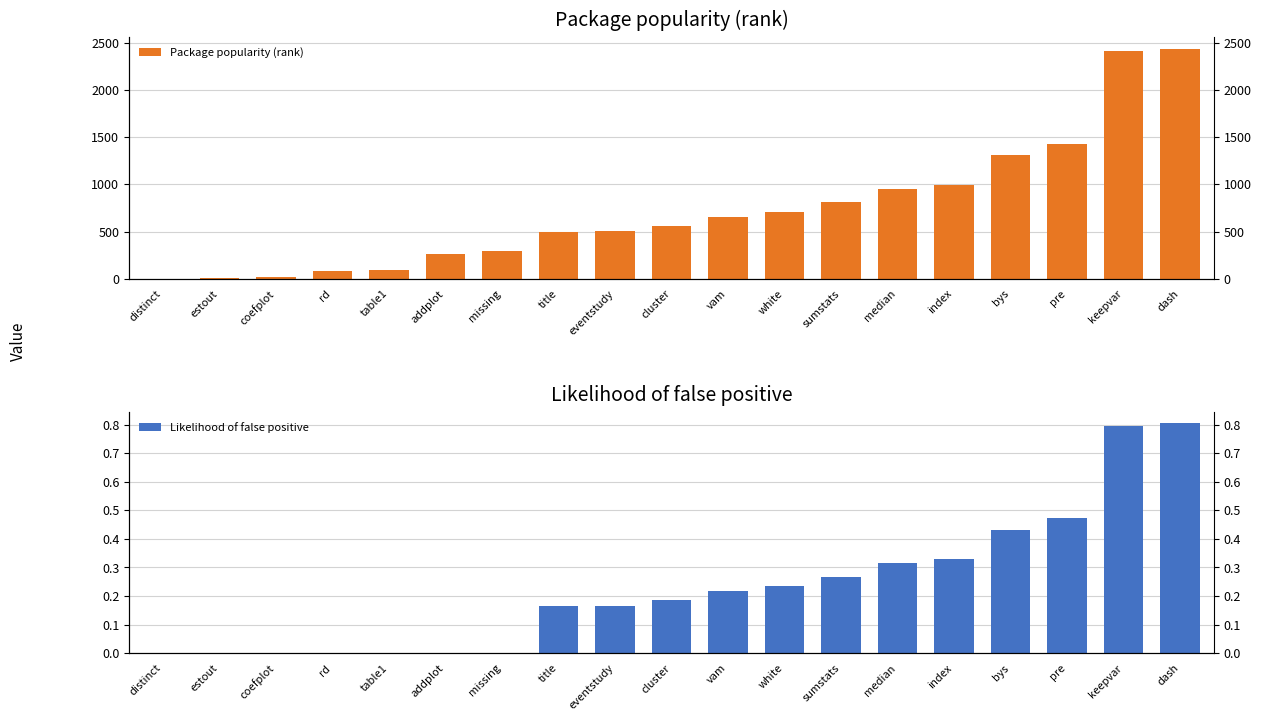

How many categories are shown in the chart?

19